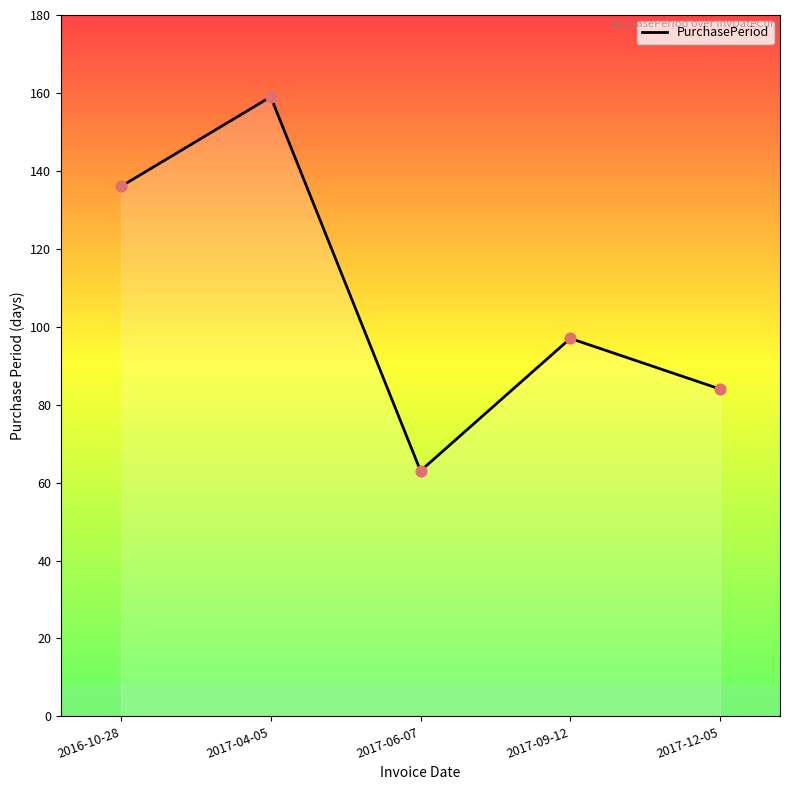

Between 2017-06-07 and 2017-09-12, which is larger?

2017-09-12